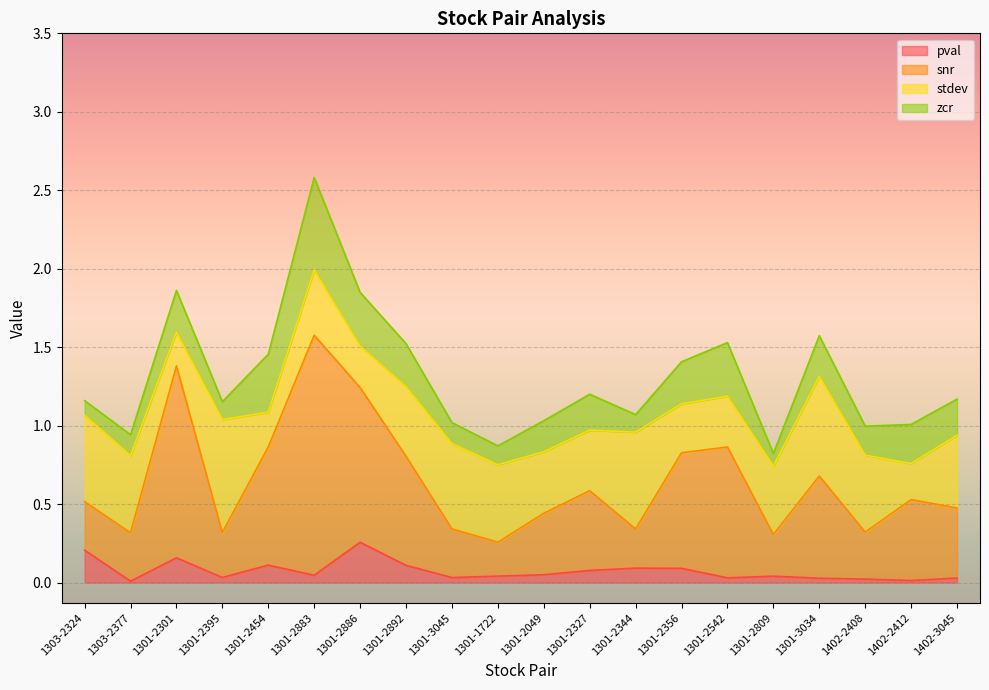

Which series changed the most between 1301-2892 and 1301-3045?

snr